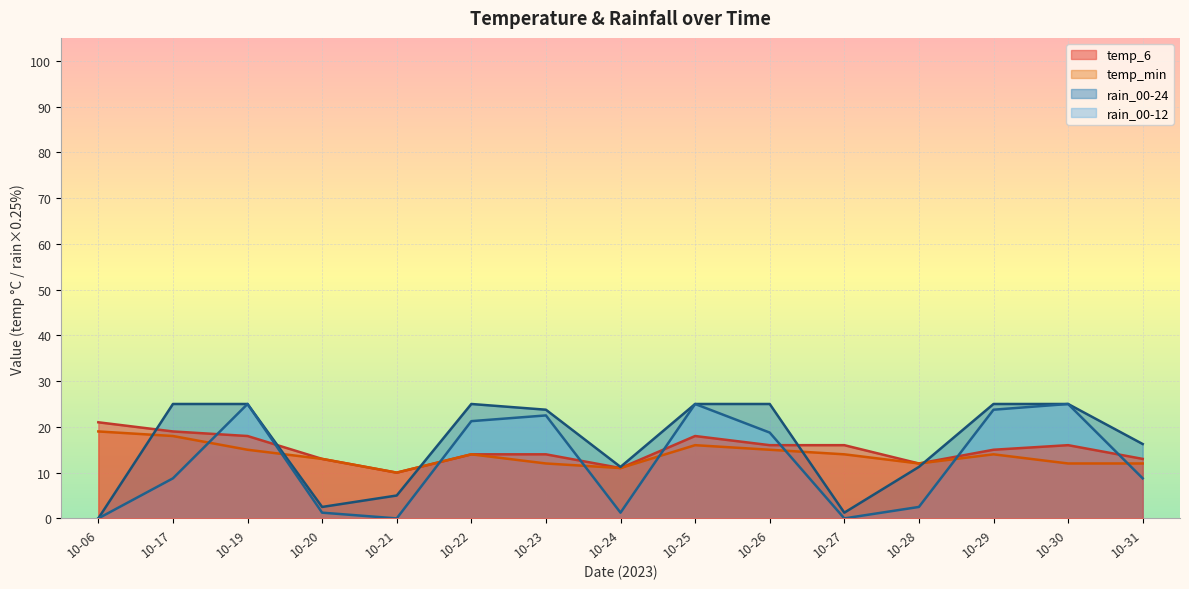

The temp_min series shows 13.0 at 10-20. True or false?

True